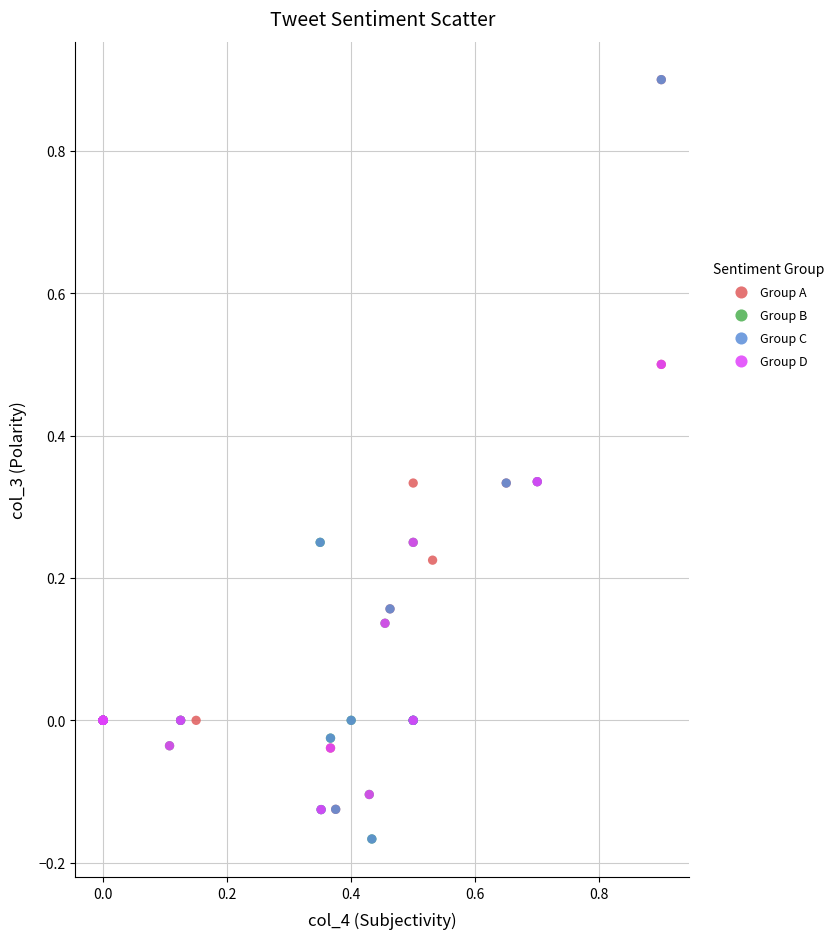

What are all the series names shown in the legend?

Group A, Group B, Group C, Group D